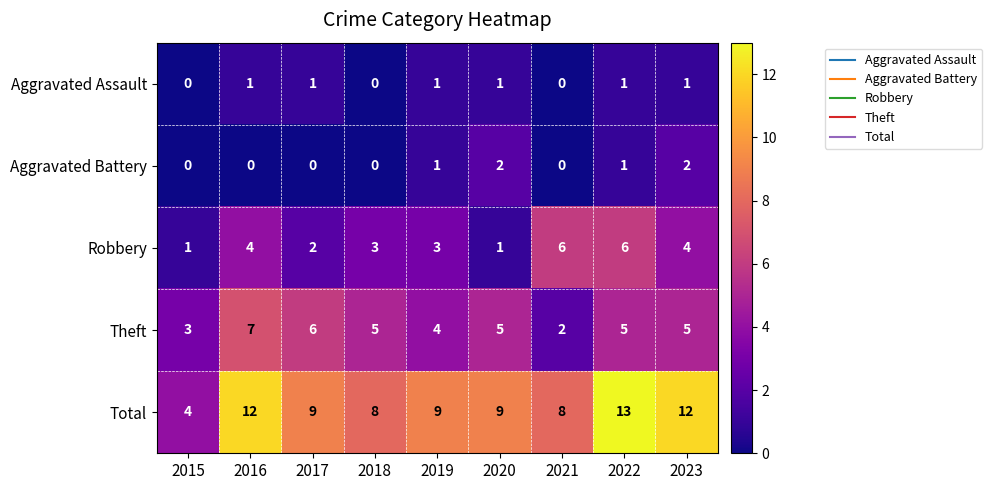

Rank the series by their maximum value, from highest to lowest.

Total, Theft, Robbery, Aggravated Battery, Aggravated Assault